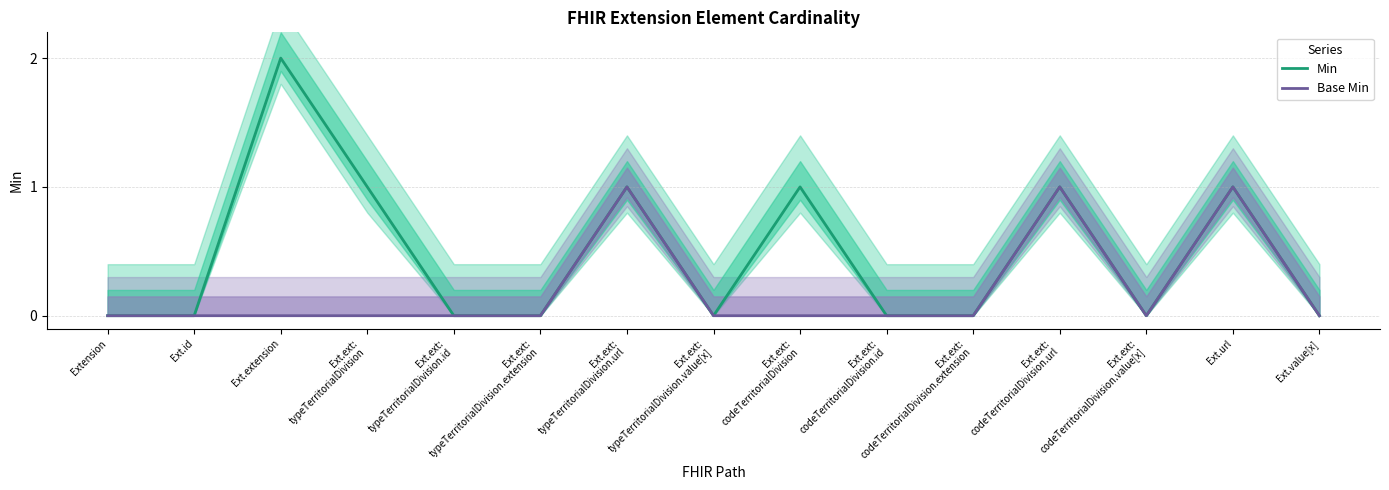

At which label is Base Min closest to 0?

Extension